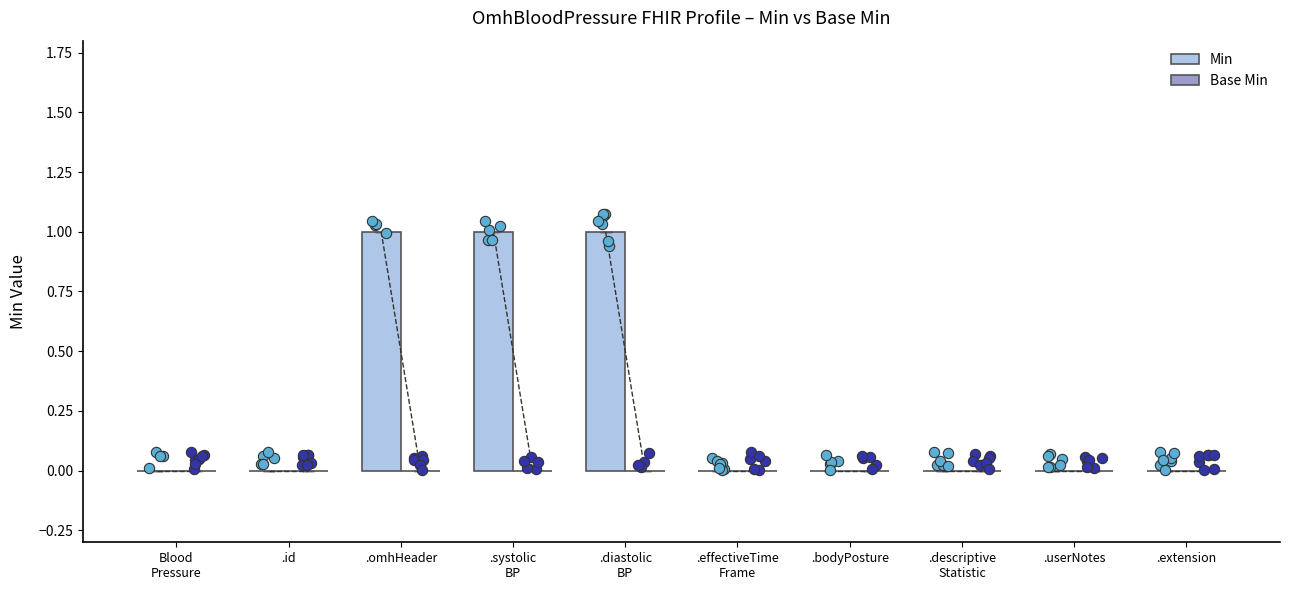

Which series has the largest Y range (max minus min)?

Min